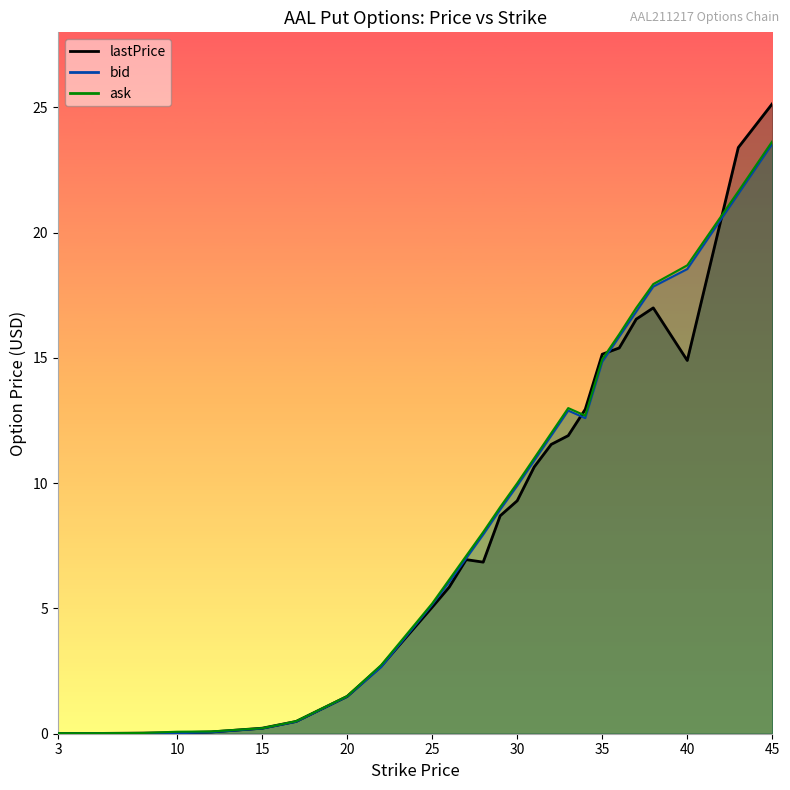

How many lines are shown in the chart?

3